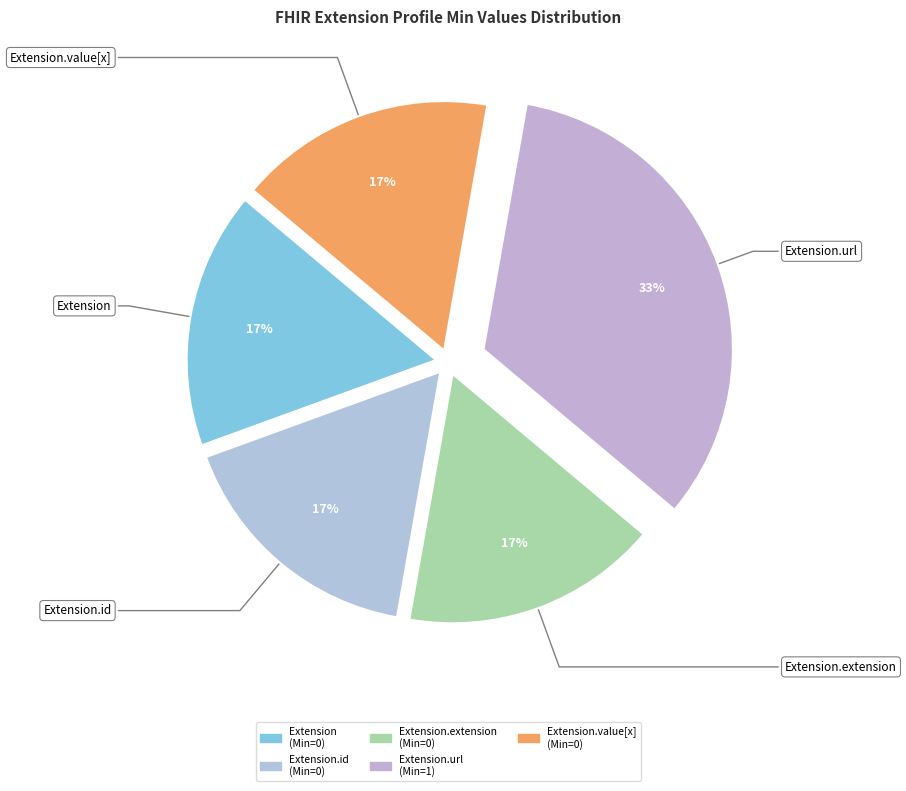

To the nearest percent, what is the average slice percentage?

20%